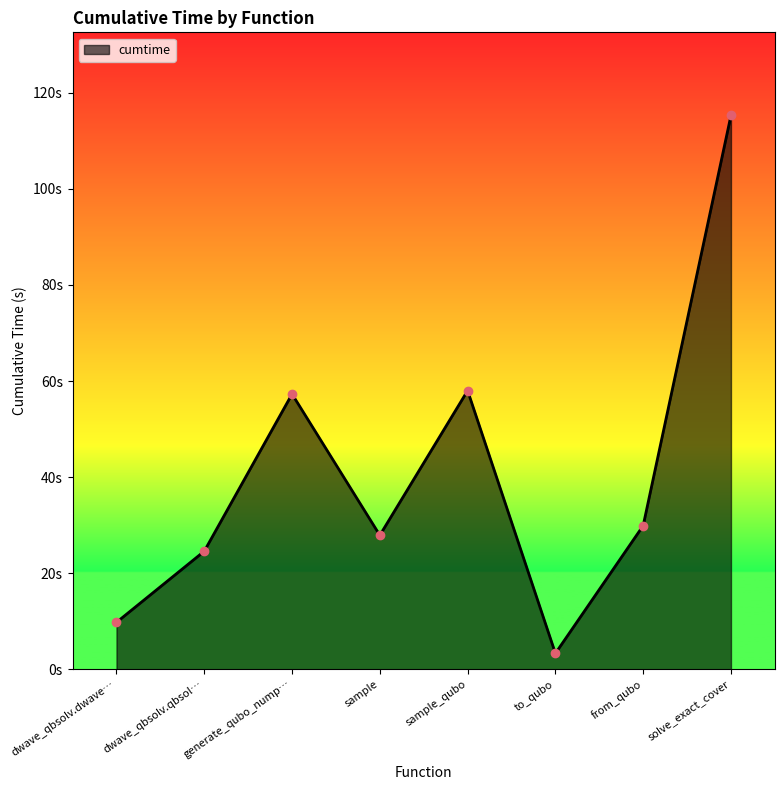

Rank the categories by value from lowest to highest.

to_qubo, dwave_qbsolv.dwave…, dwave_qbsolv.qbsol…, sample, from_qubo, generate_qubo_nump…, sample_qubo, solve_exact_cover